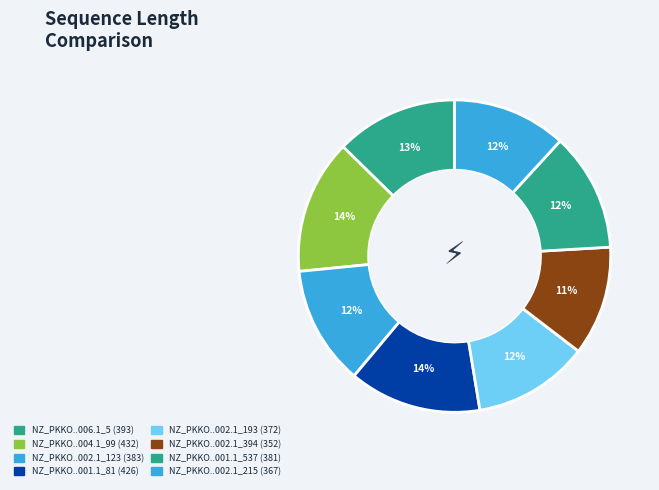

How many slices are in this pie chart?

8